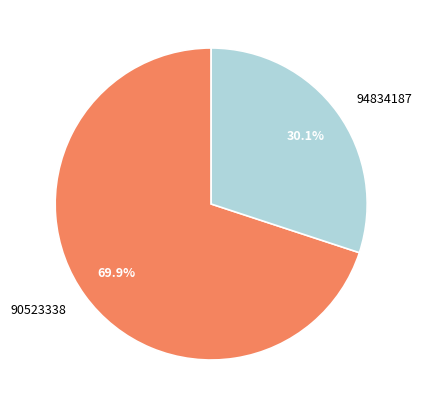

Is the sum of 94834187 and 90523338 greater than half?

Yes